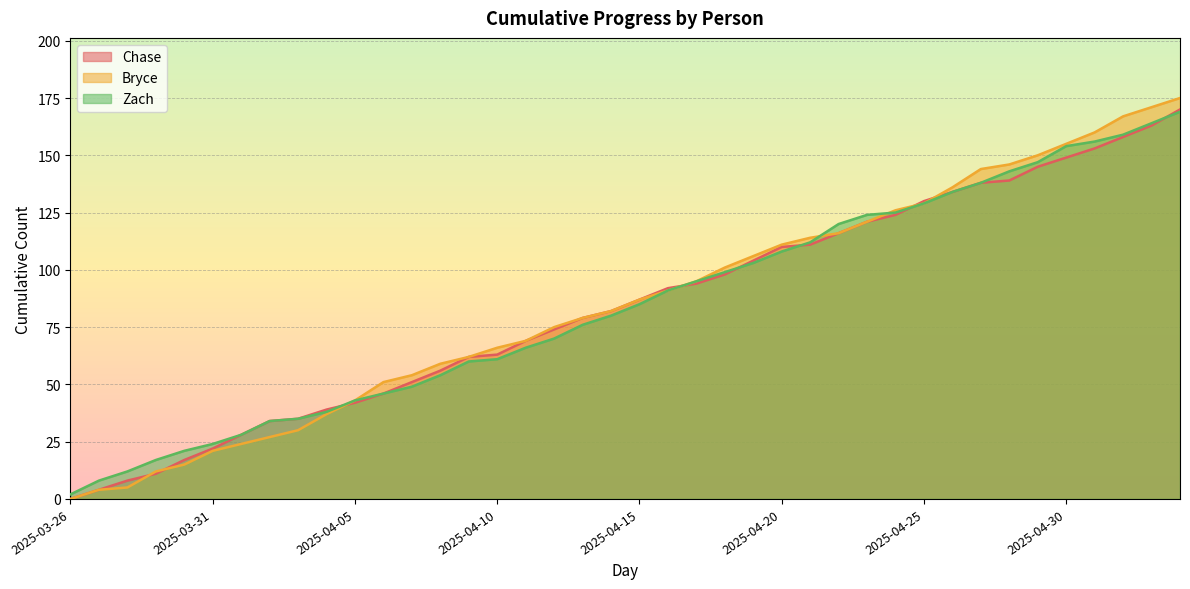

At how many categories does at least one series exceed 28?

33